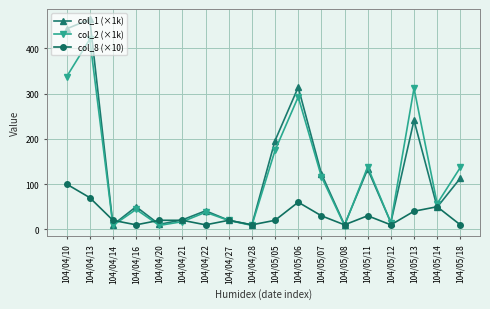

How many data points does each series have?

18